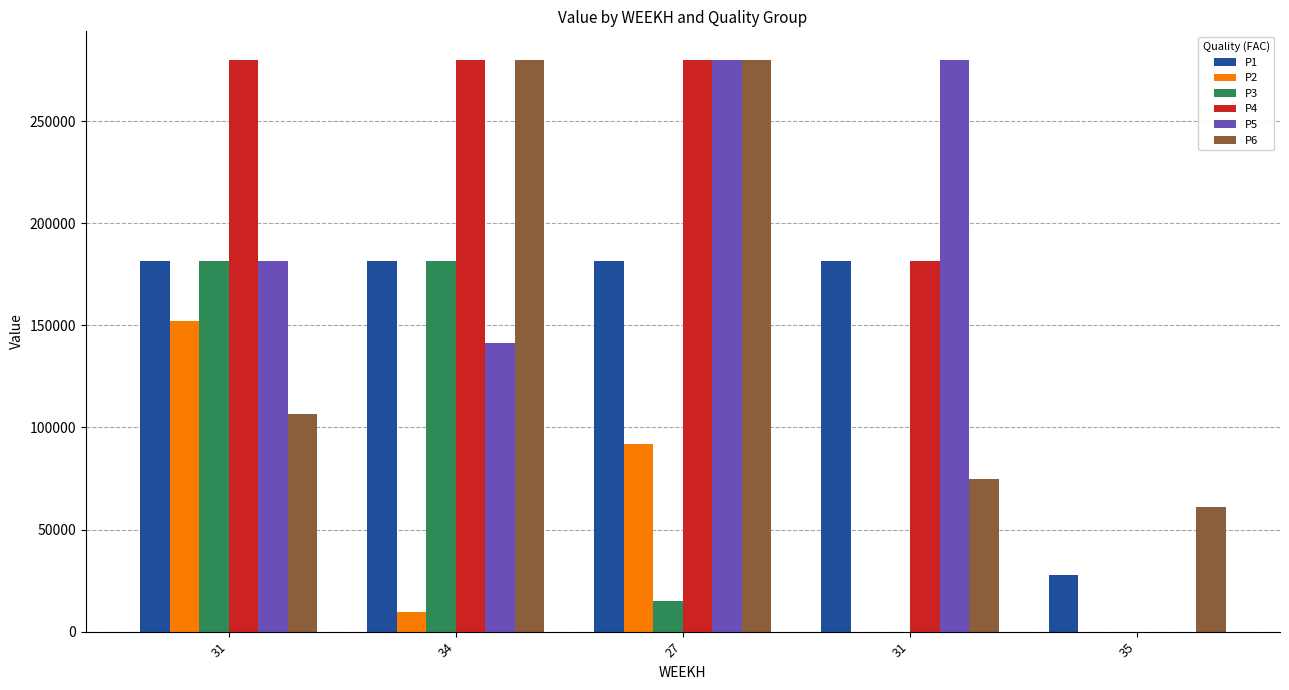

Reading right to left, transcribe all the data shown in this chart.

P1: 27720.0	181500.0	181500.0	181500.0	181500.0
P2: 0.0	0.0	91800.0	9600.0	151911.4
P3: 0.0	0.0	15120.0	181500.0	181500.0
P4: 0.0	181500.0	280000.0	280000.0	280000.0
P5: 0.0	280000.0	280000.0	141250.0	181500.0
P6: 61230.0	74700.0	280000.0	280000.0	106800.0